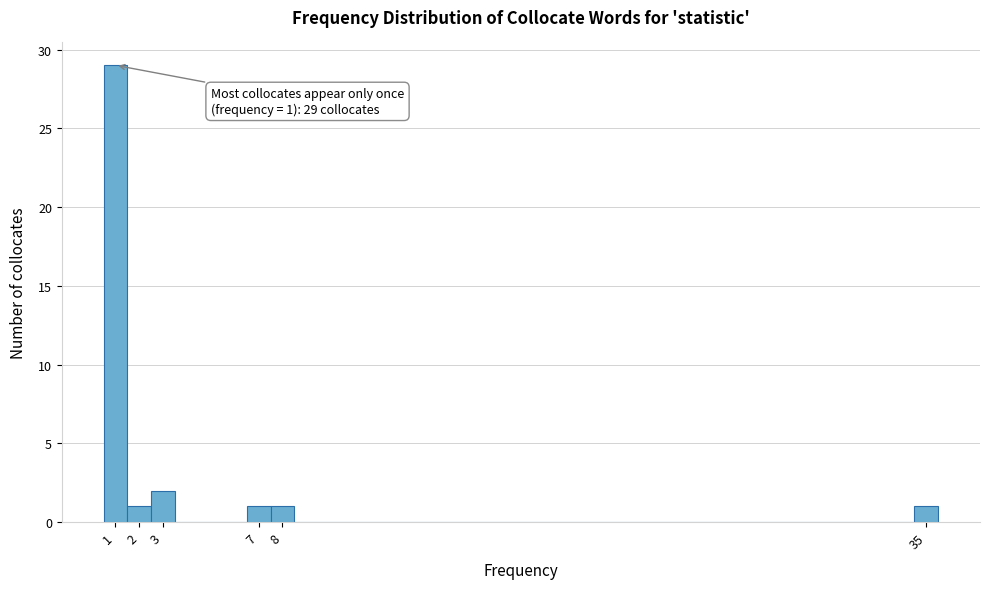

Over which range of the x-axis is the bar tallest?

0.5 to 1.5